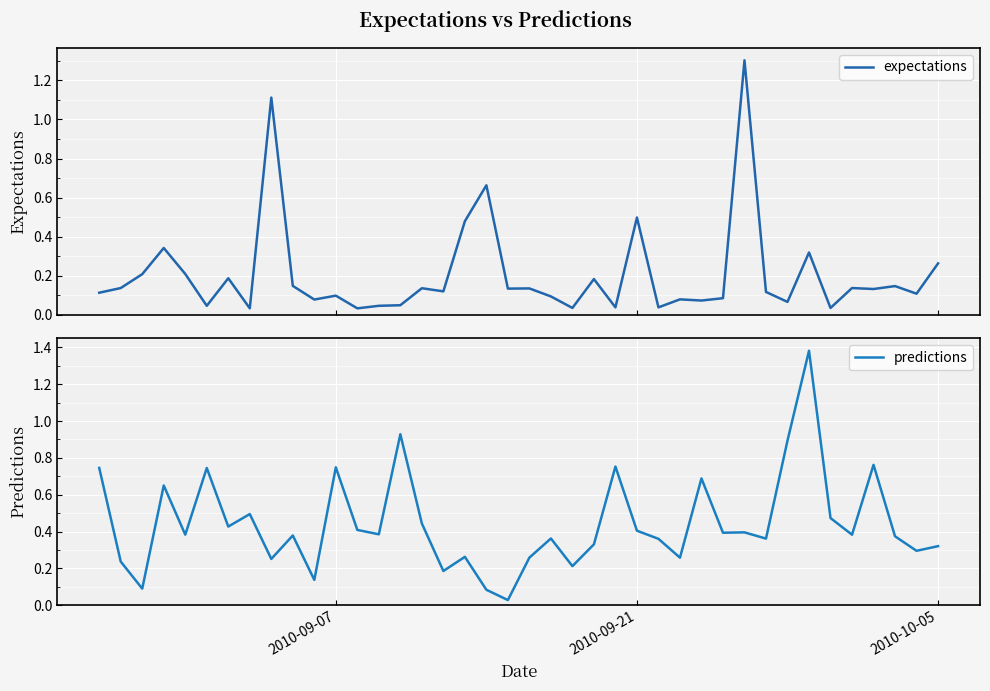

How many lines are shown in the chart?

2